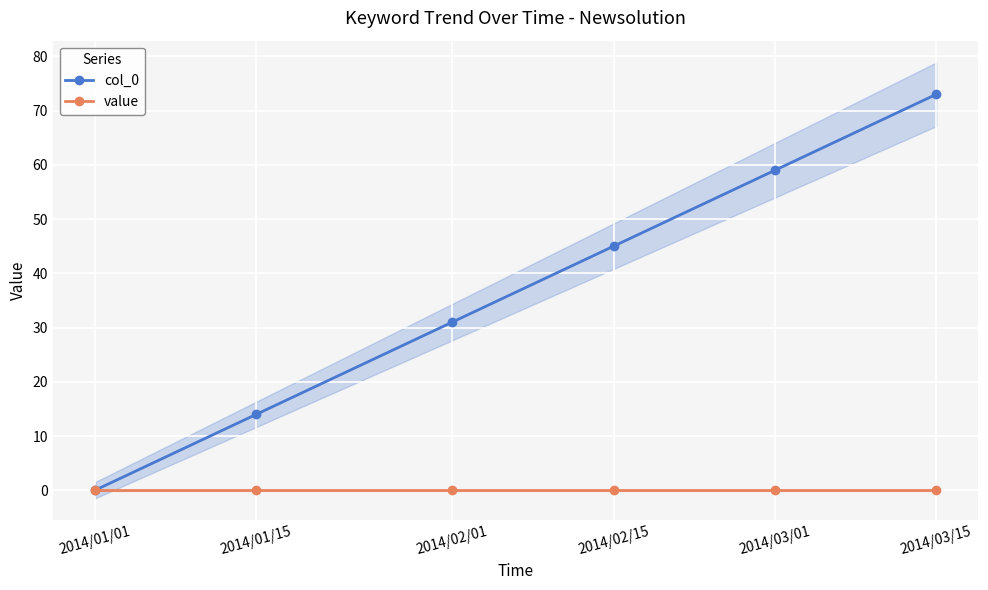

True or false: col_0 and value intersect in this chart.

False